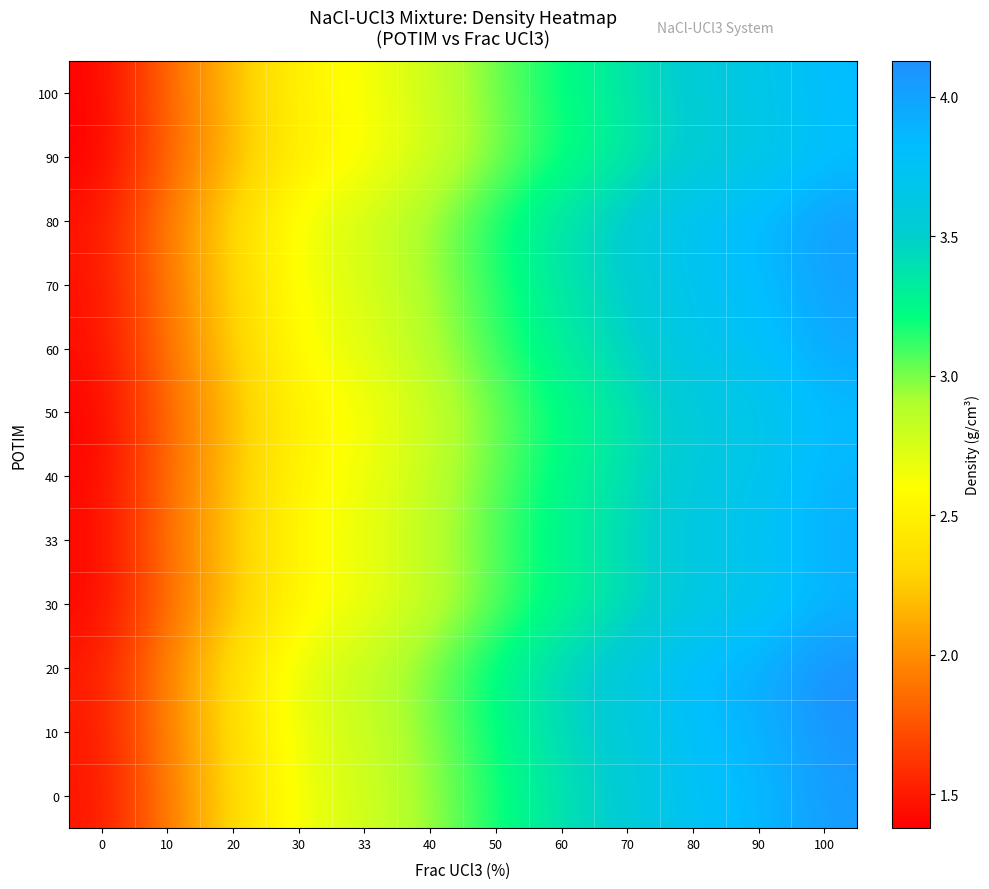

Count the number of categories in the chart.

12